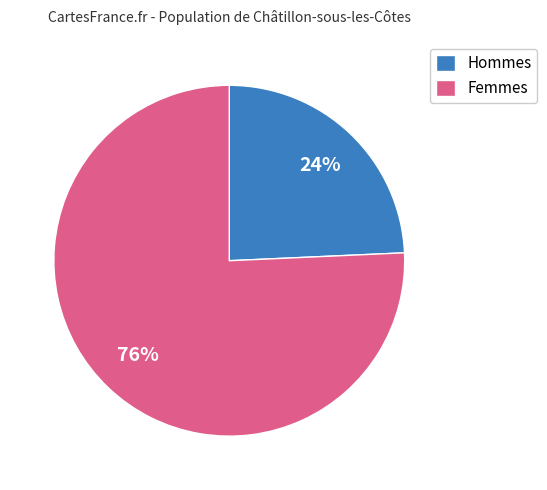

What is the ratio of the value at Hommes to the value at Femmes?

0.3